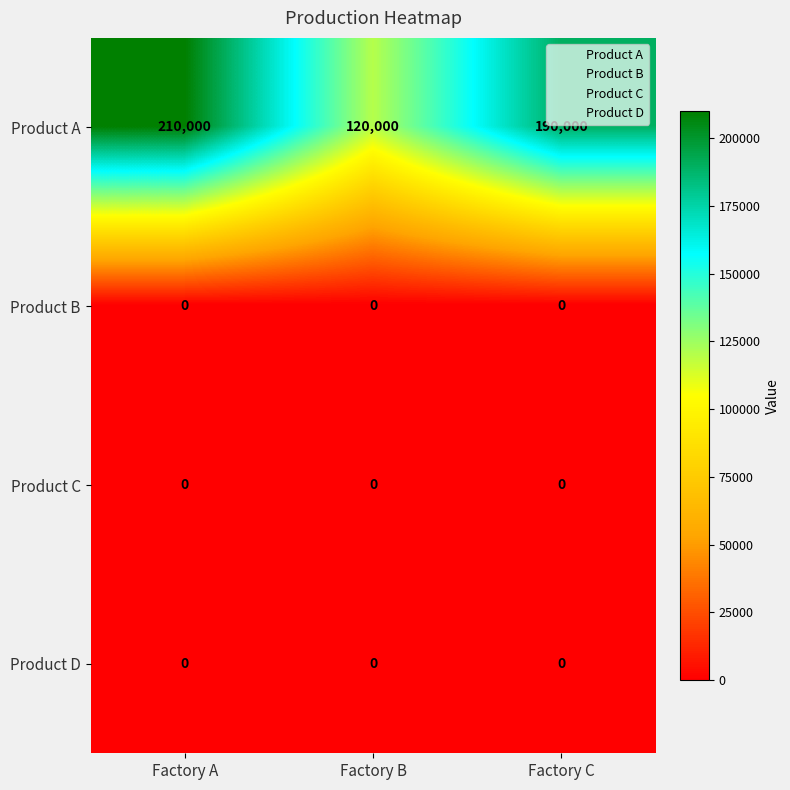

Which series has the widest spread of values?

Product A